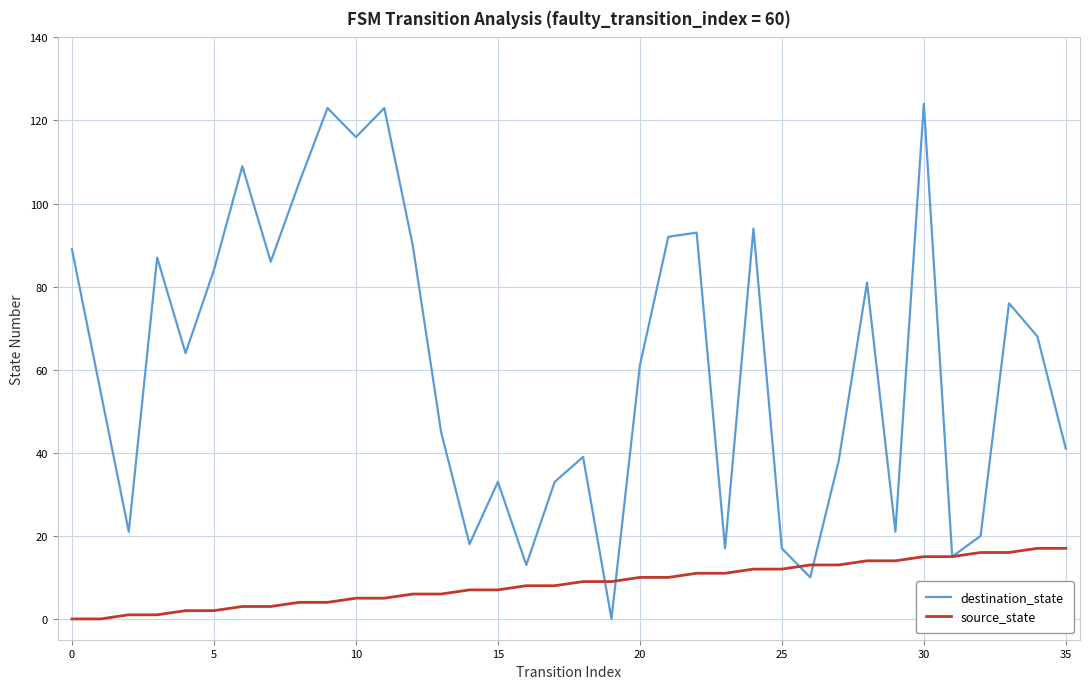

What is the greatest value displayed?

124